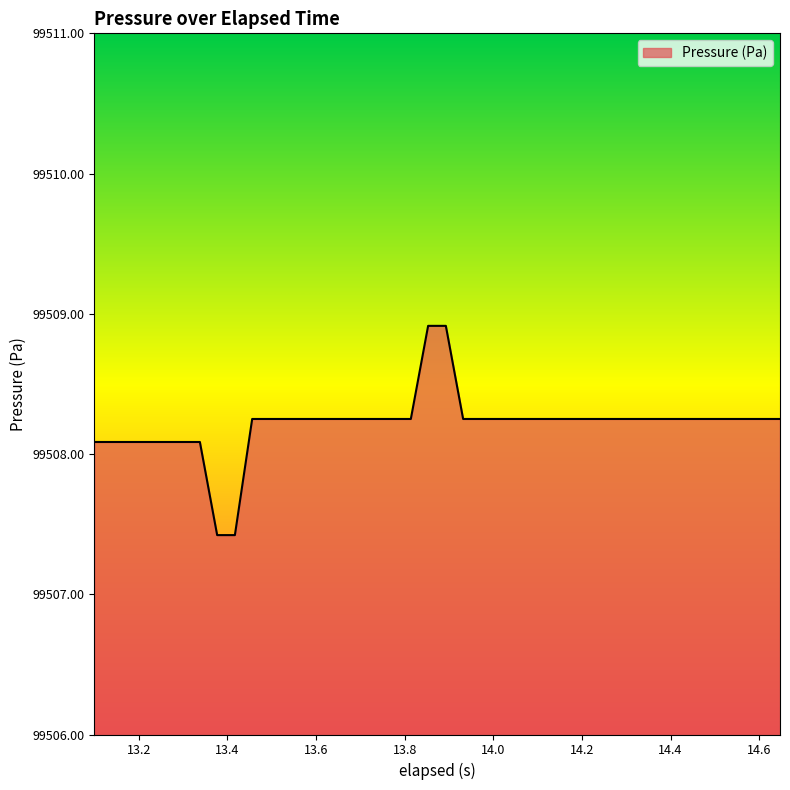

What is the difference between the maximum and minimum values?

1.5